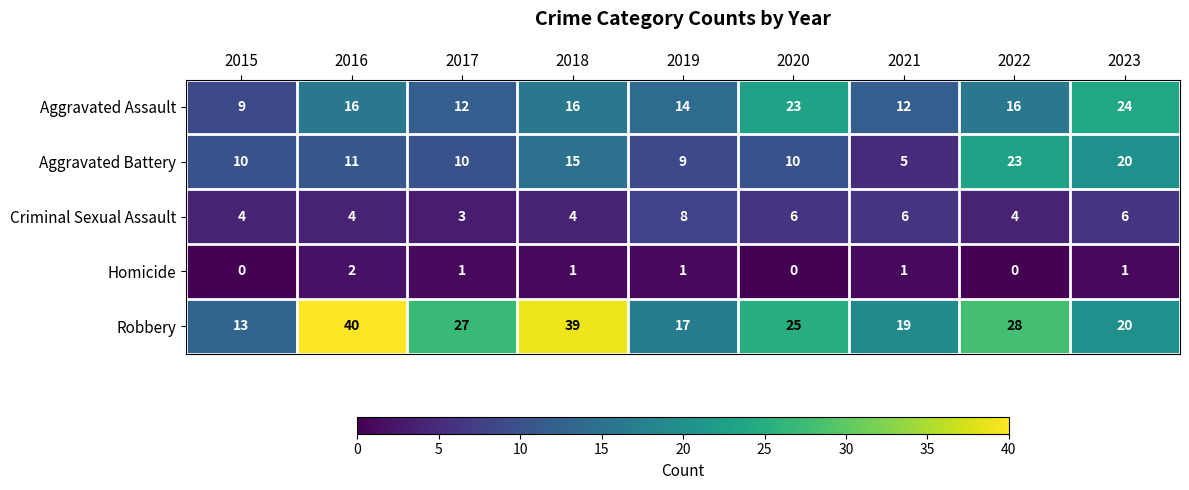

What is the sum of the Criminal Sexual Assault values at 2020 and 2019?

14